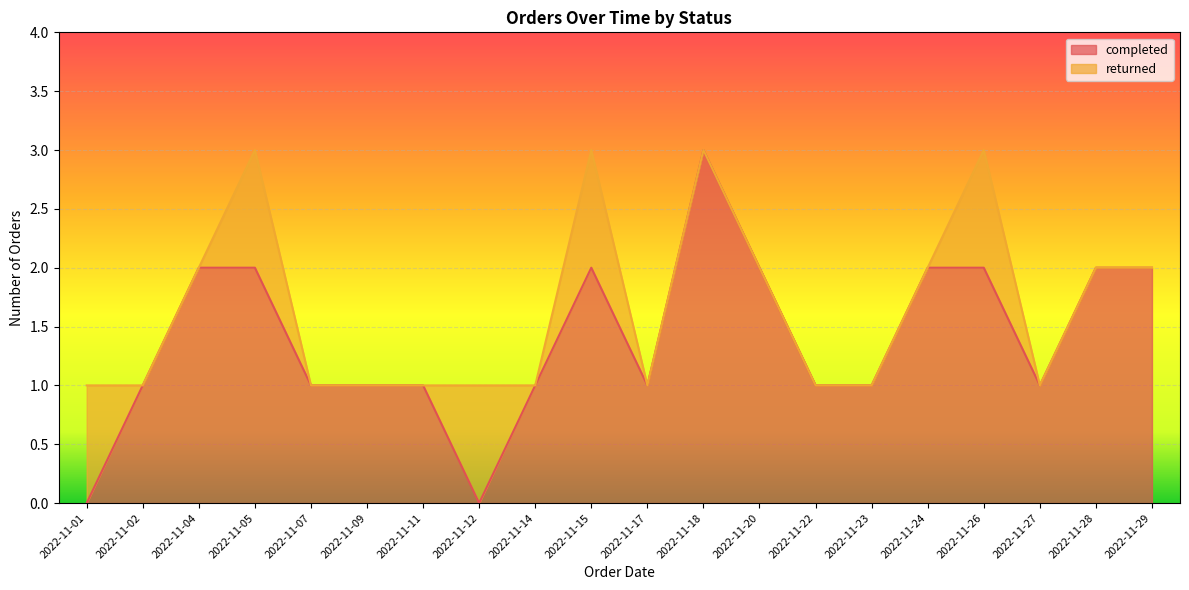

At which label is the value closest to 1?

2022-11-02